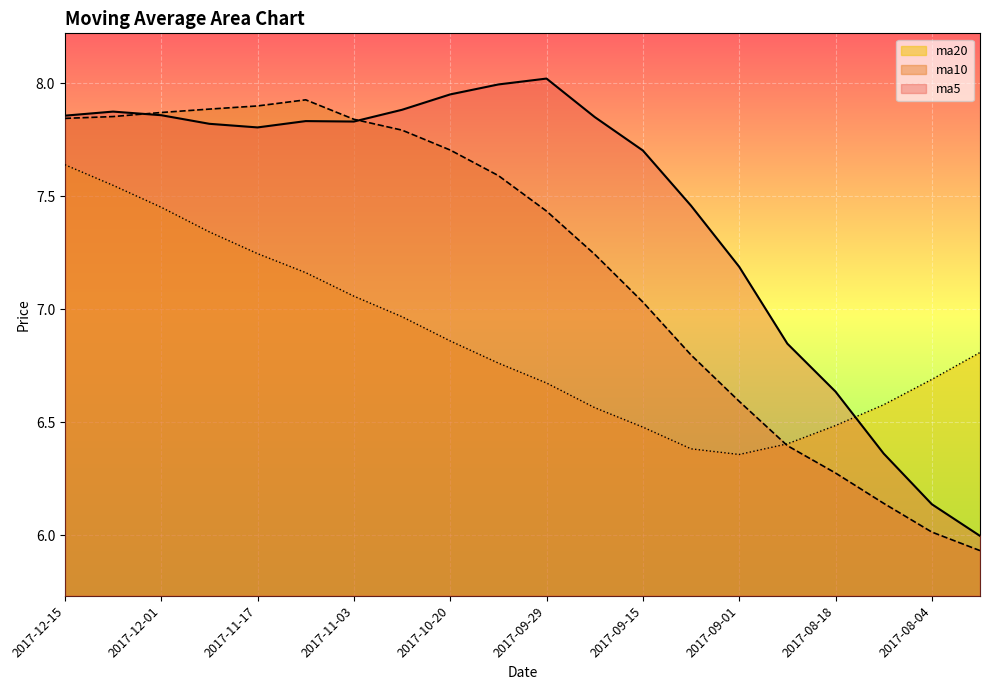

How many data points does each series have?

20